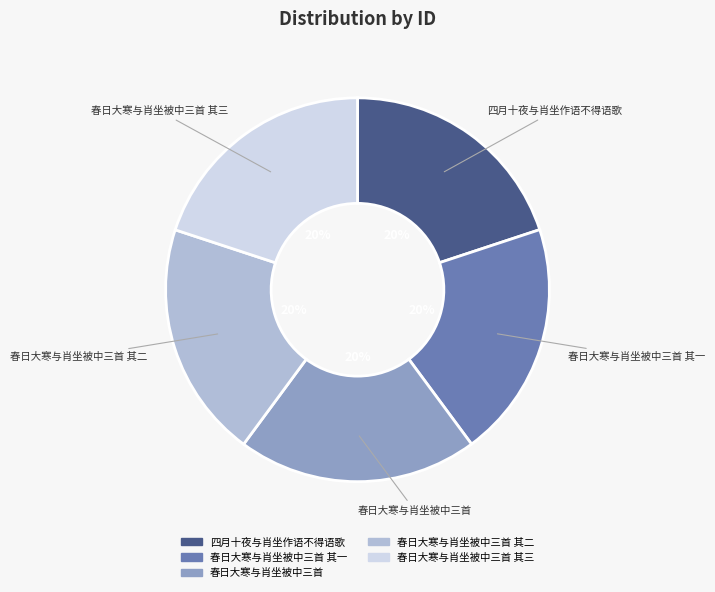

Is there any slice that represents more than half of the pie?

No